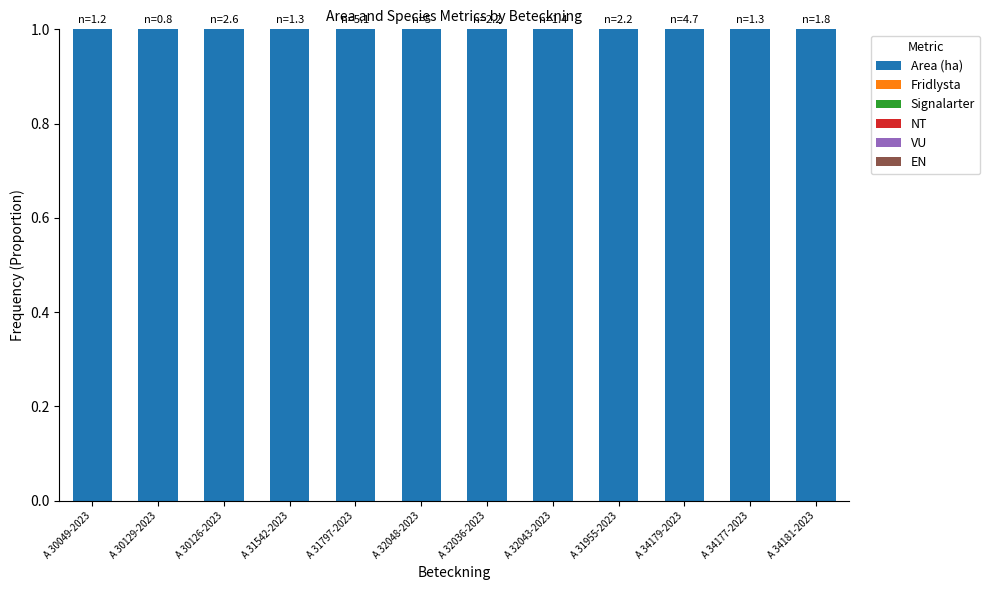

Which category has the lowest value across all series?

A 30049-2023